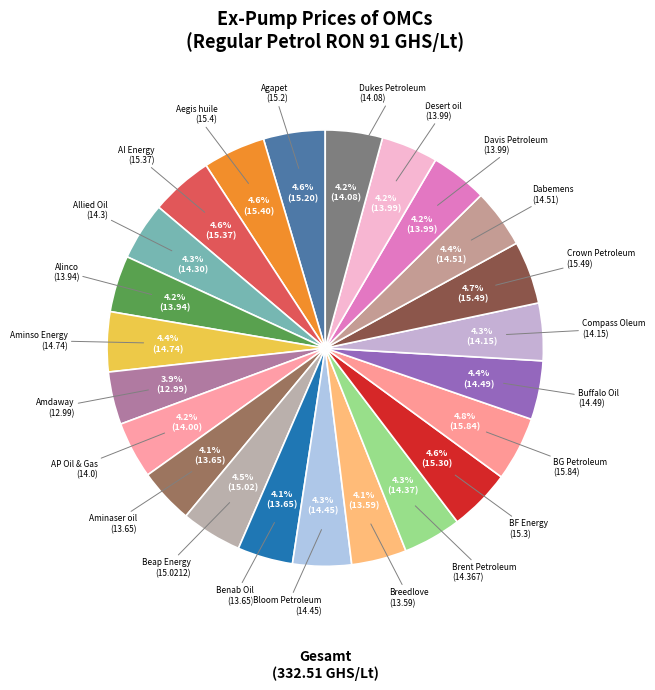

Is there any slice that represents more than half of the pie?

No